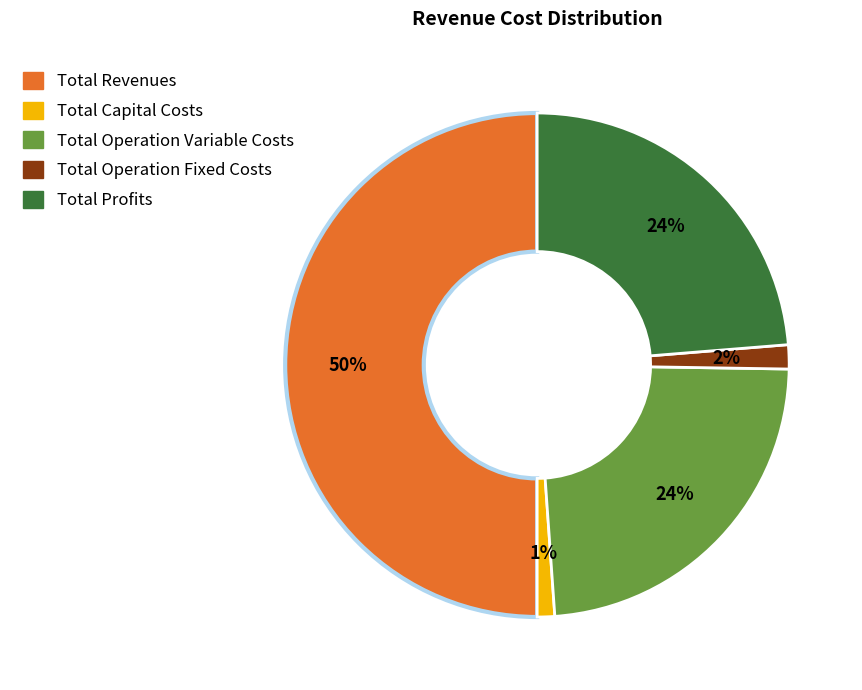

To the nearest percent, what is the difference between the largest and smallest slice percentages?

49%